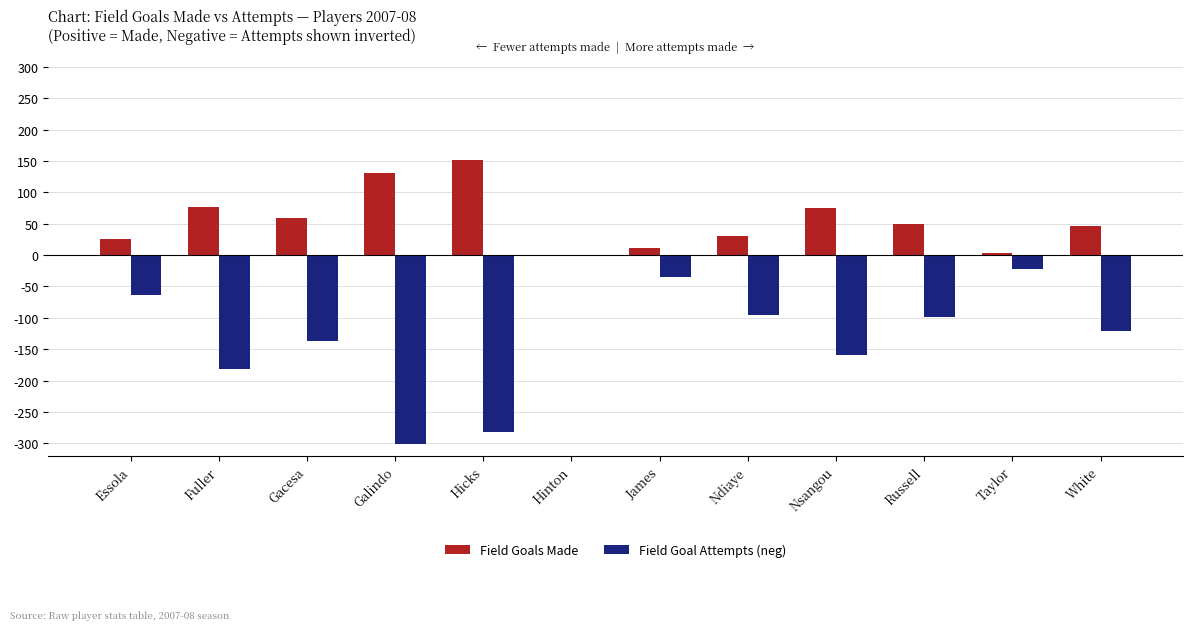

What is the approximate value of Field Goals Made at Essola?

26